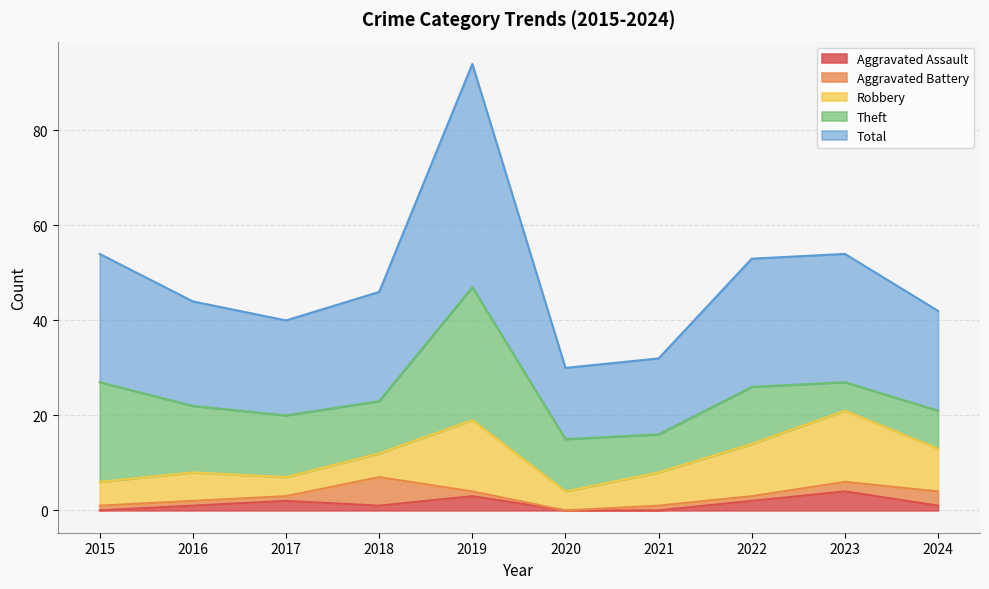

True or false: Aggravated Assault has a value of -2 at 2020.

False